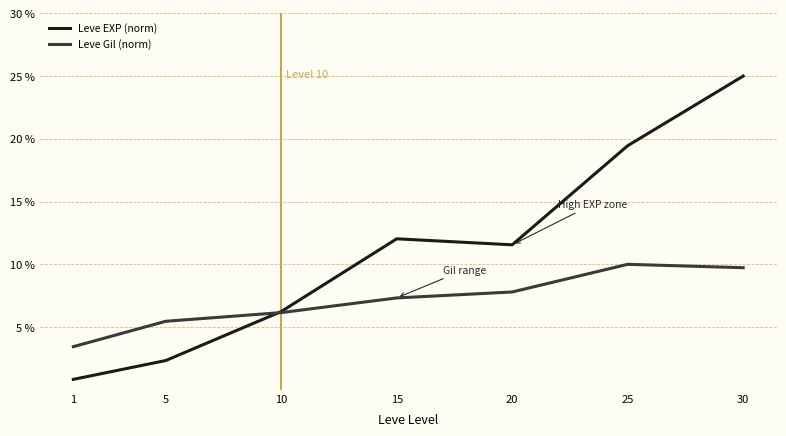

What are all the series names shown in the legend?

Leve EXP (norm), Leve Gil (norm)